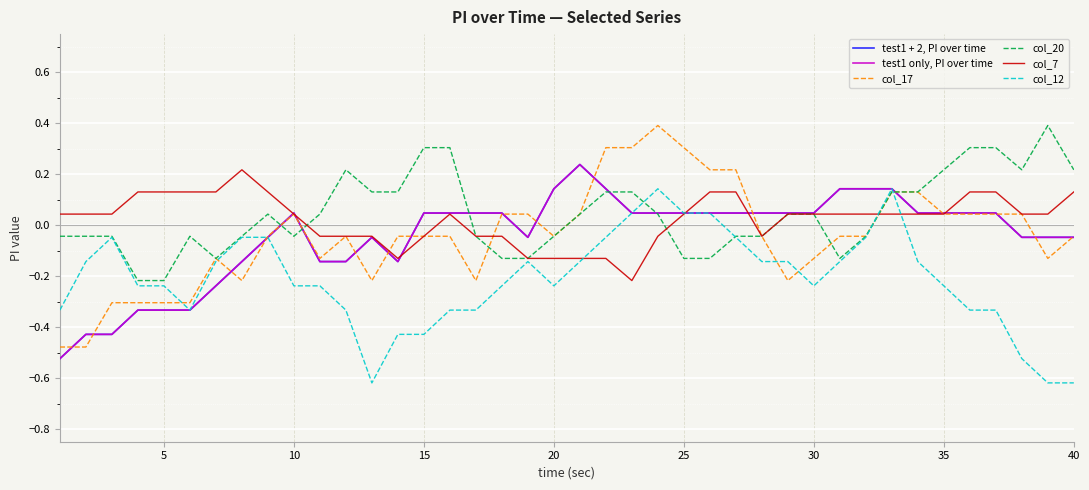

Does the chart have visible grid lines?

Yes